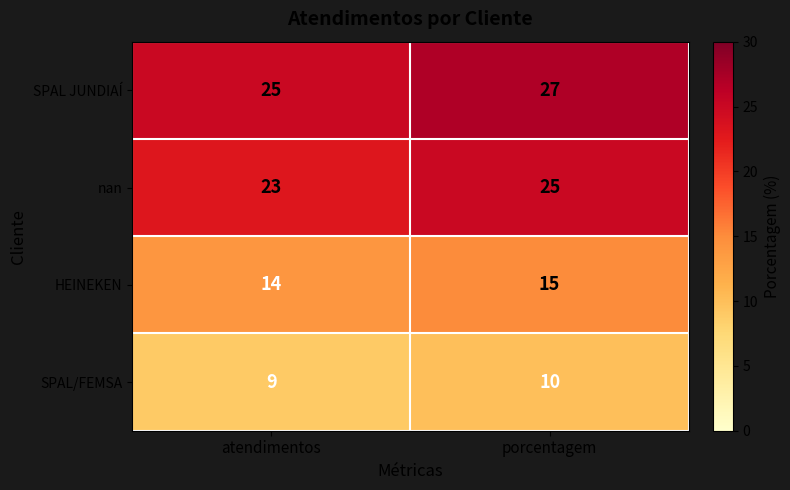

What is the total value across all series at atendimentos?

71